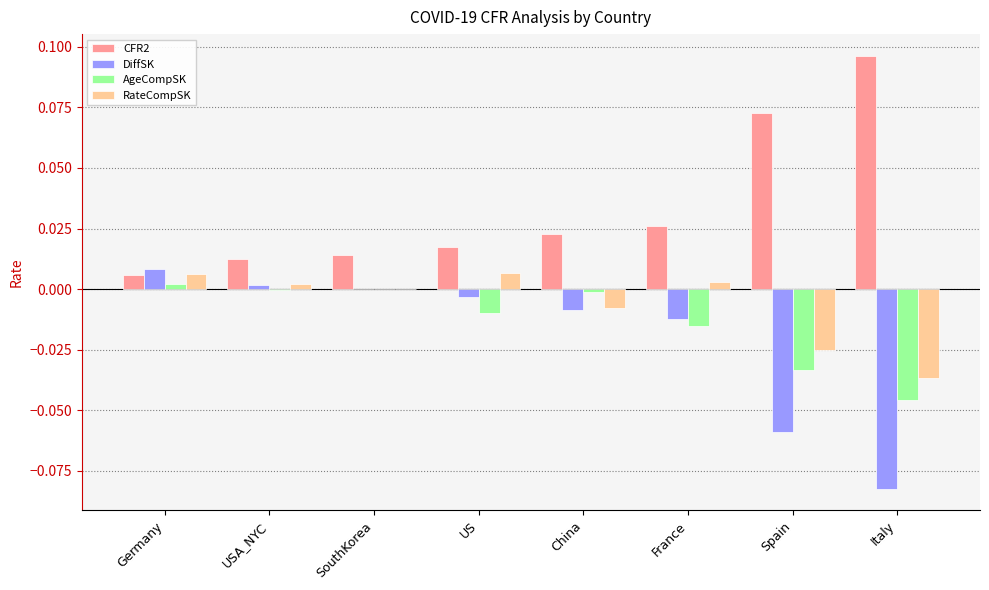

Which series has the largest total across all categories?

CFR2